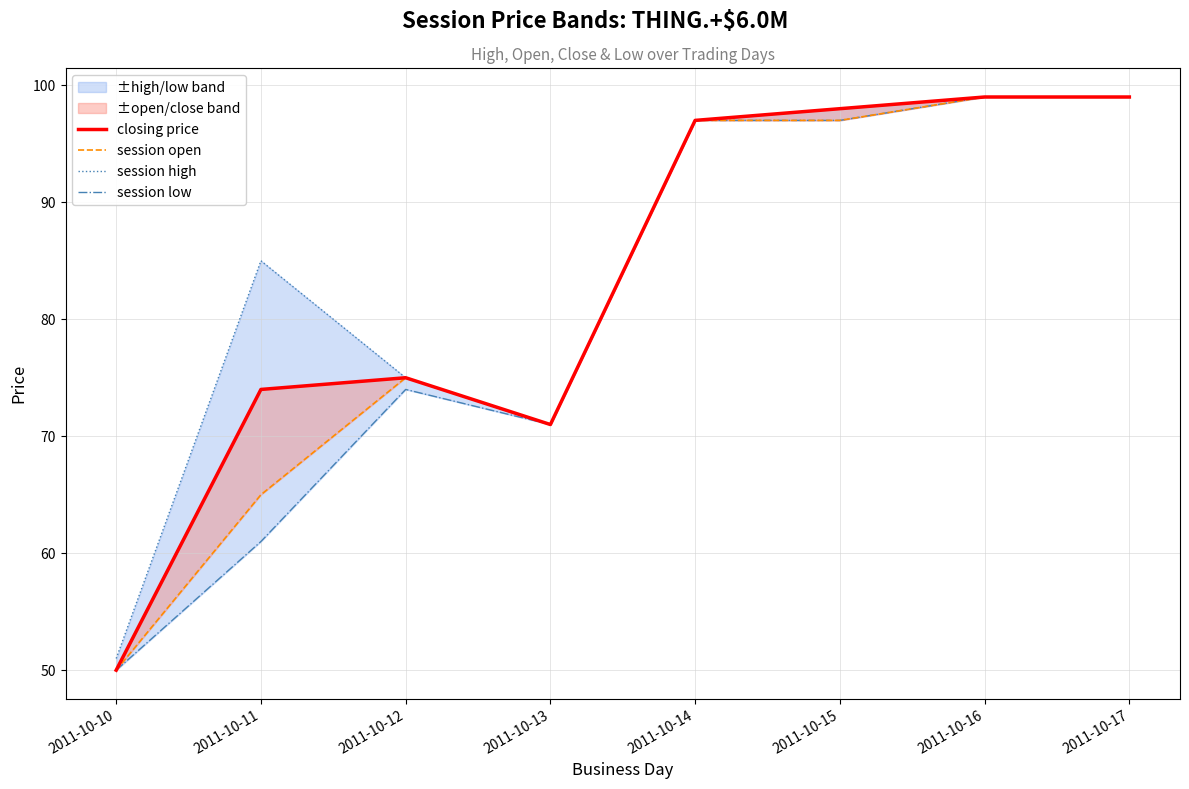

Which series has the largest range (max minus min)?

closing price